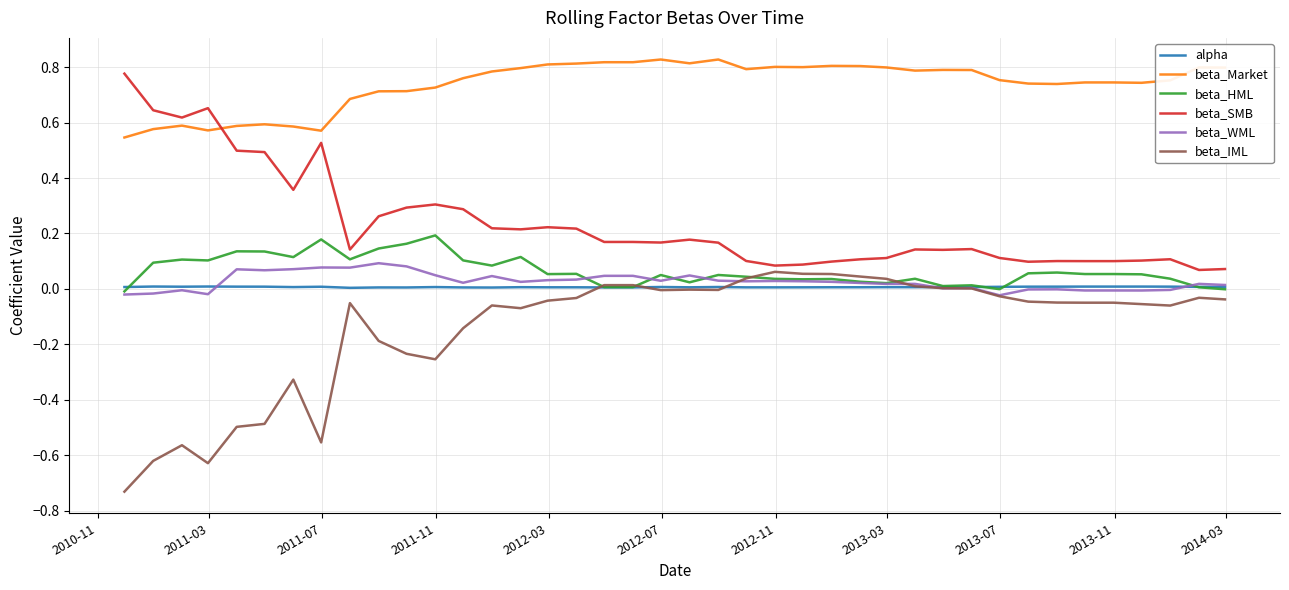

True or false: beta_HML and beta_SMB intersect in this chart.

False